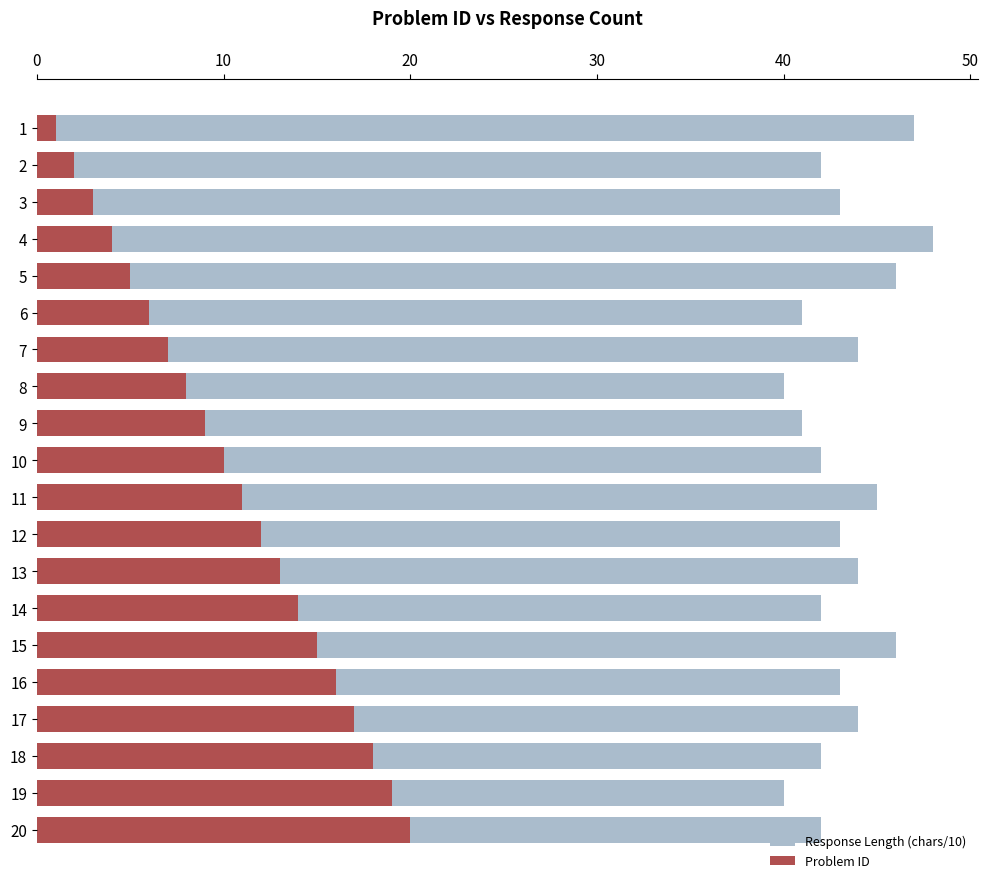

What is the difference between the maximum and minimum values in the Response Length (chars/10) series?

8